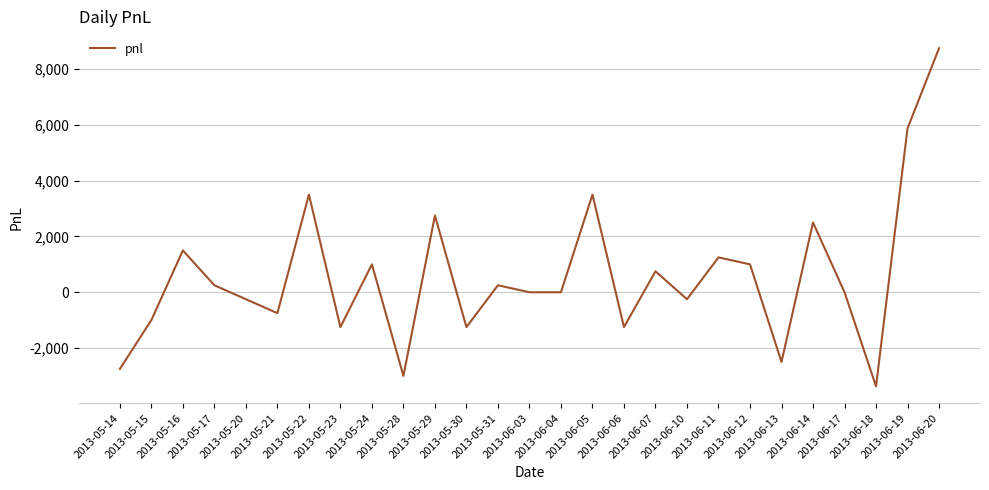

What value does the data have at 2013-05-24, to the nearest 100?

1000